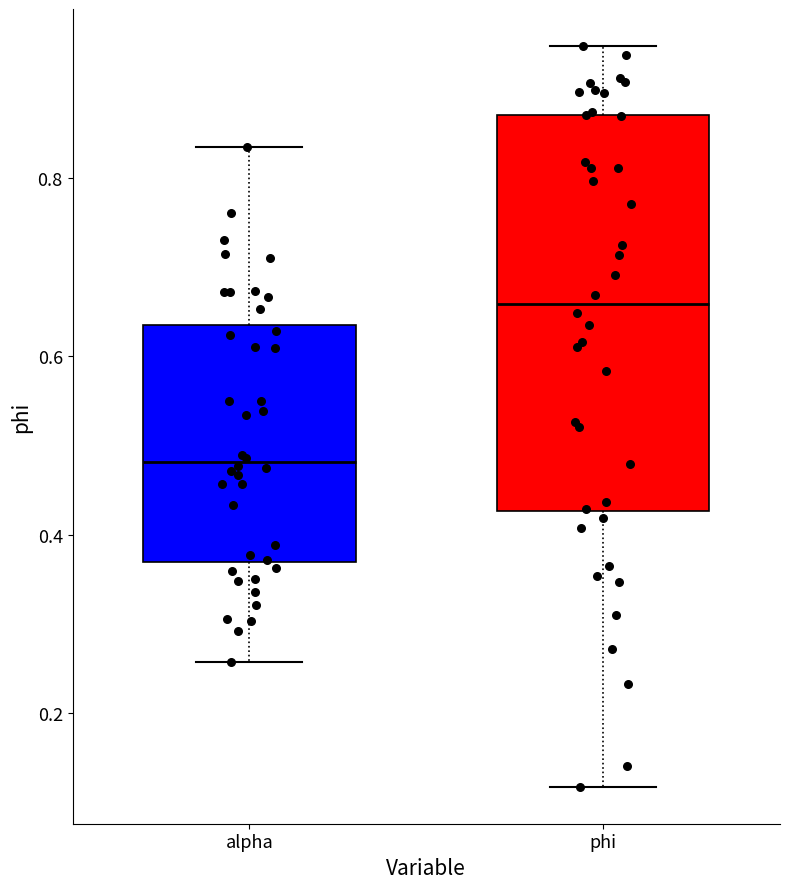

Where is the lower edge of the box for alpha on the y-axis? The values are not printed on the chart, so give them approximately, as read against the axis.

0.36